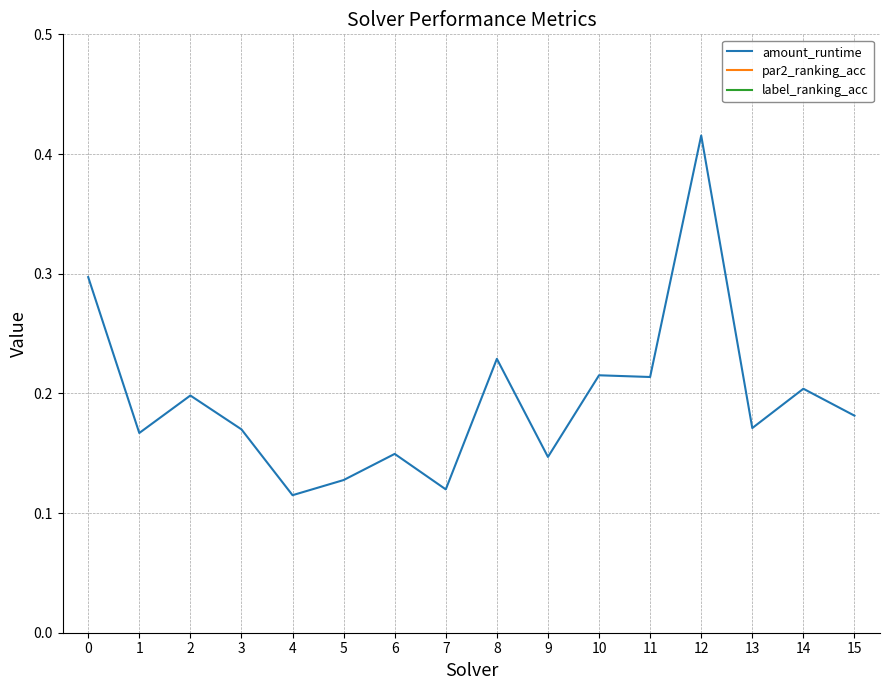

True or false: amount_runtime and par2_ranking_acc cross at least once.

False